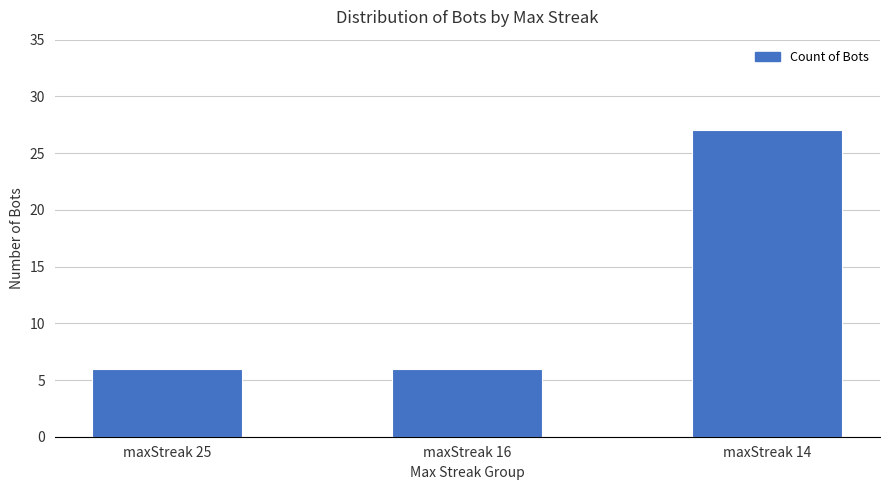

True or false: the data shows 3 at maxStreak 16.

False